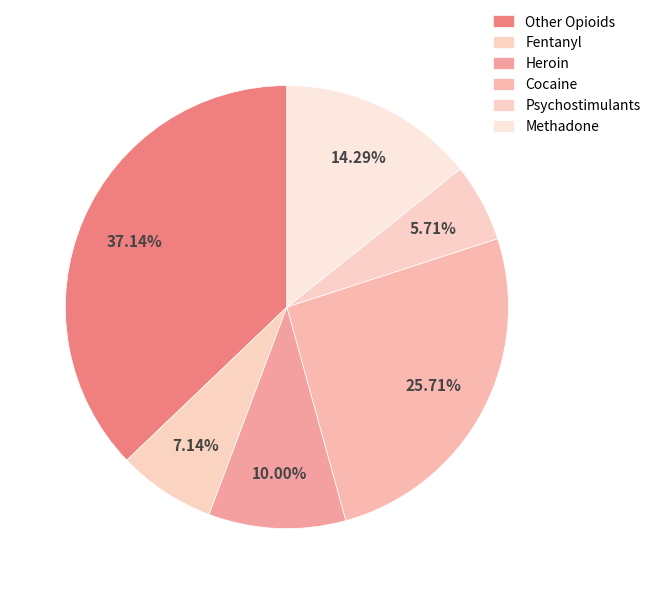

Which category has the biggest portion of the pie?

Other Opioids